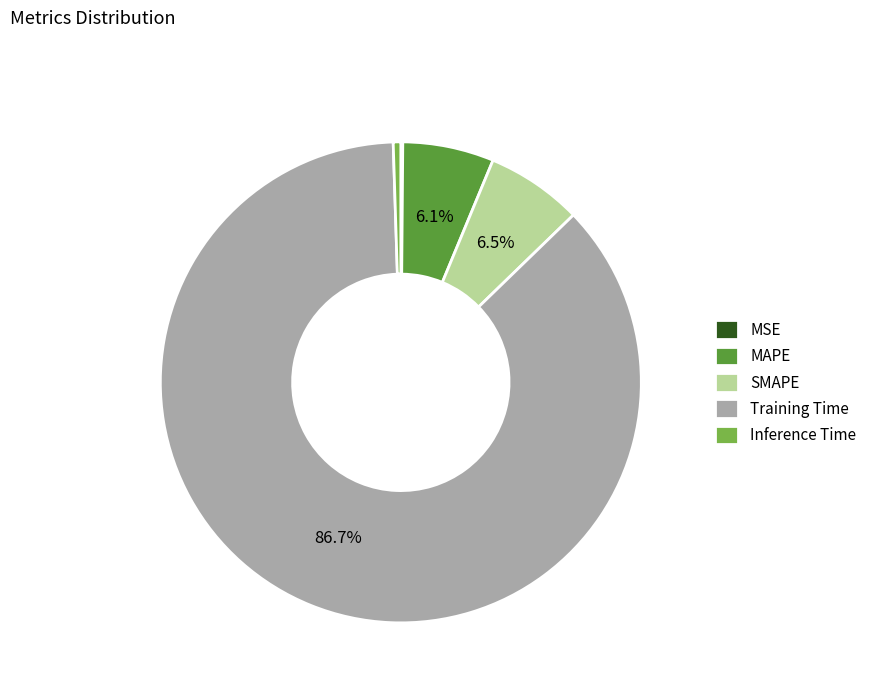

Which category accounts for the majority?

Training Time